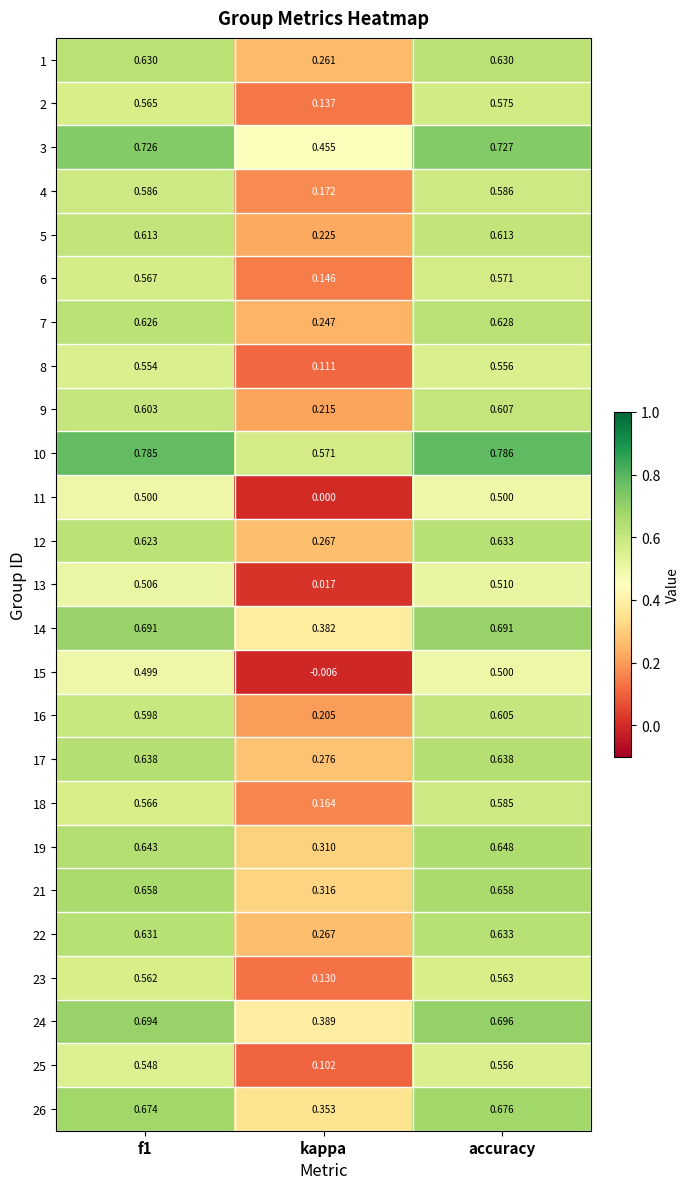

At which label is 1 closest to 0?

kappa